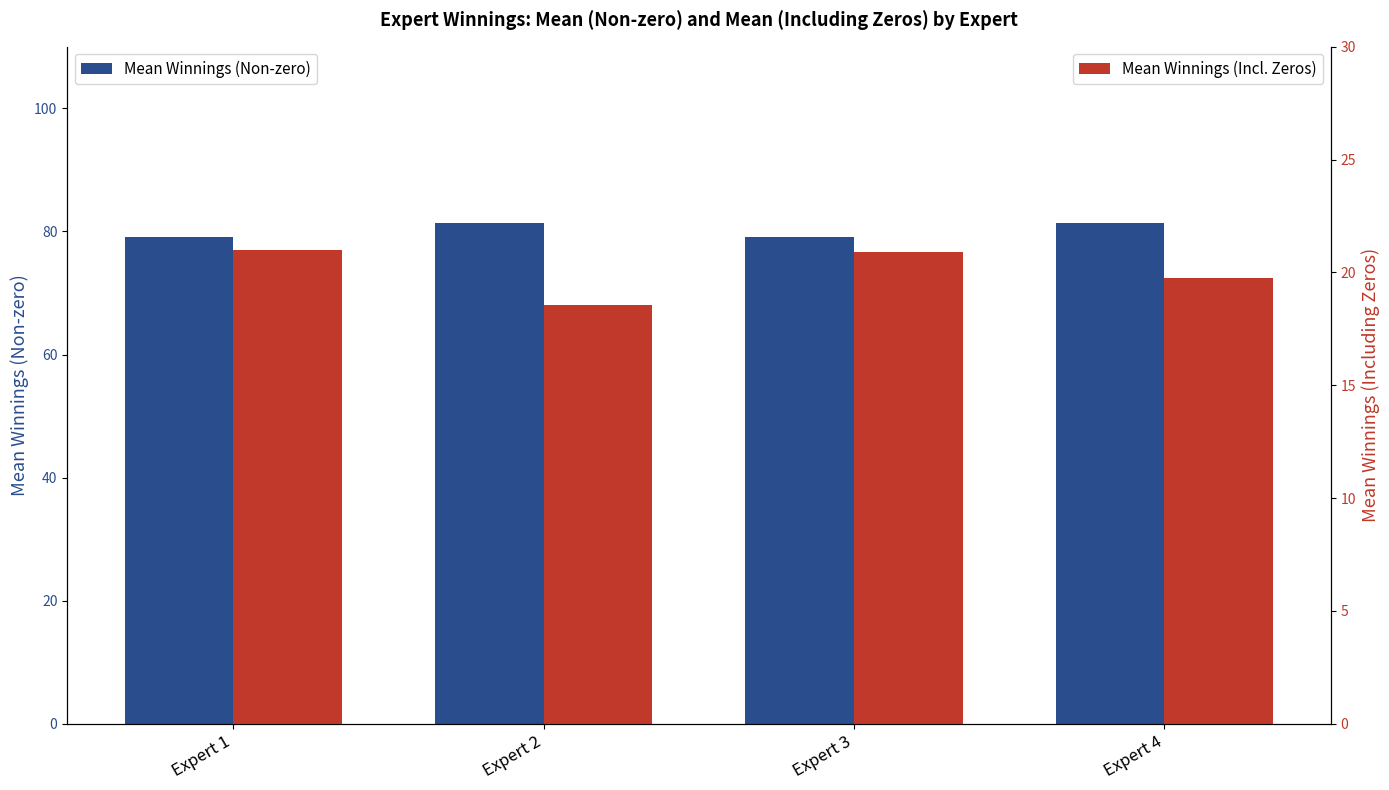

Where does the Mean Winnings (Non-zero) series first go above 81?

Expert 2